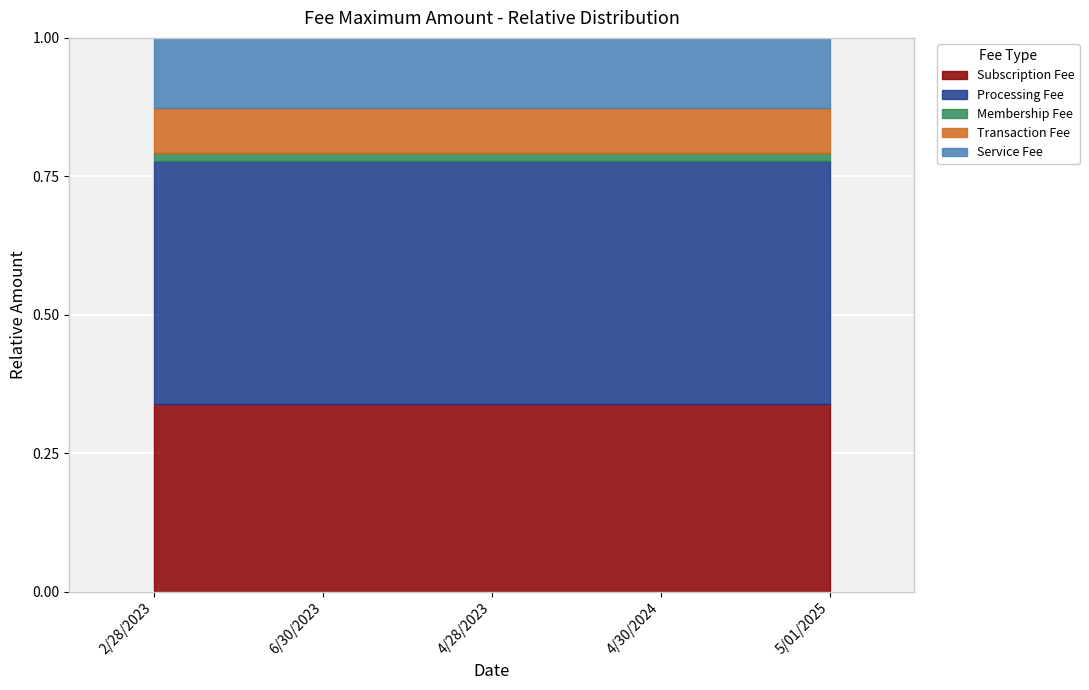

Which label corresponds to the smallest value in the chart?

4/28/2023